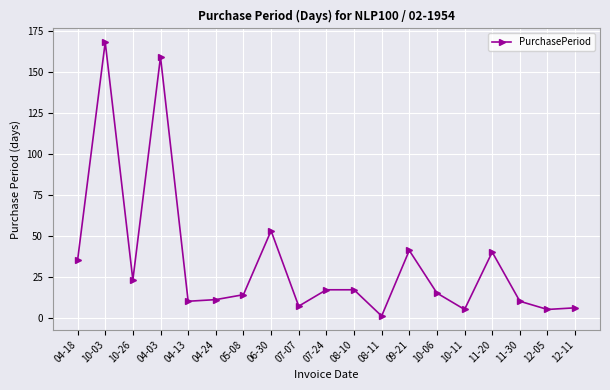

Is it true that the value at 04-03 is 98?

False